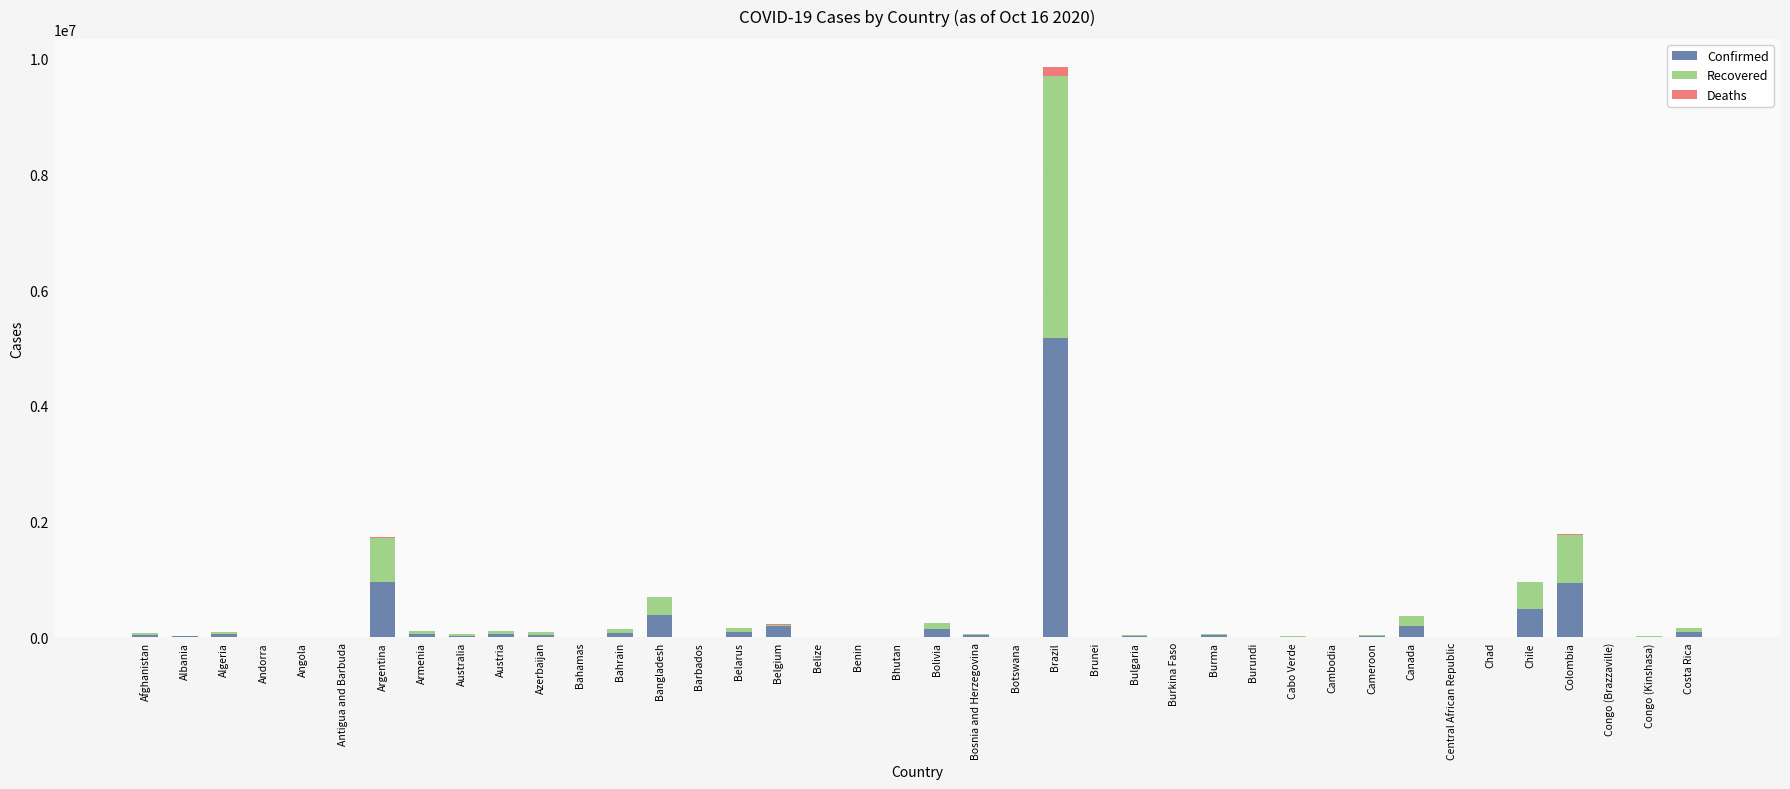

At which category is the sum across all series the highest?

Brazil